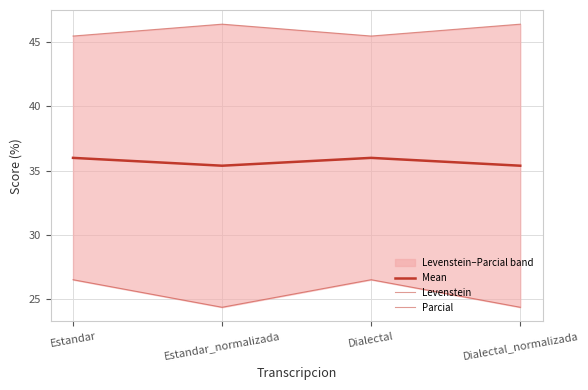

Reading left to right, what are all the values shown in this chart?

Mean: Estandar=36.0	Estandar_normalizada=35.4	Dialectal=36.0	Dialectal_normalizada=35.4
Levenstein: Estandar=26.5	Estandar_normalizada=24.4	Dialectal=26.5	Dialectal_normalizada=24.4
Parcial: Estandar=45.5	Estandar_normalizada=46.4	Dialectal=45.5	Dialectal_normalizada=46.4